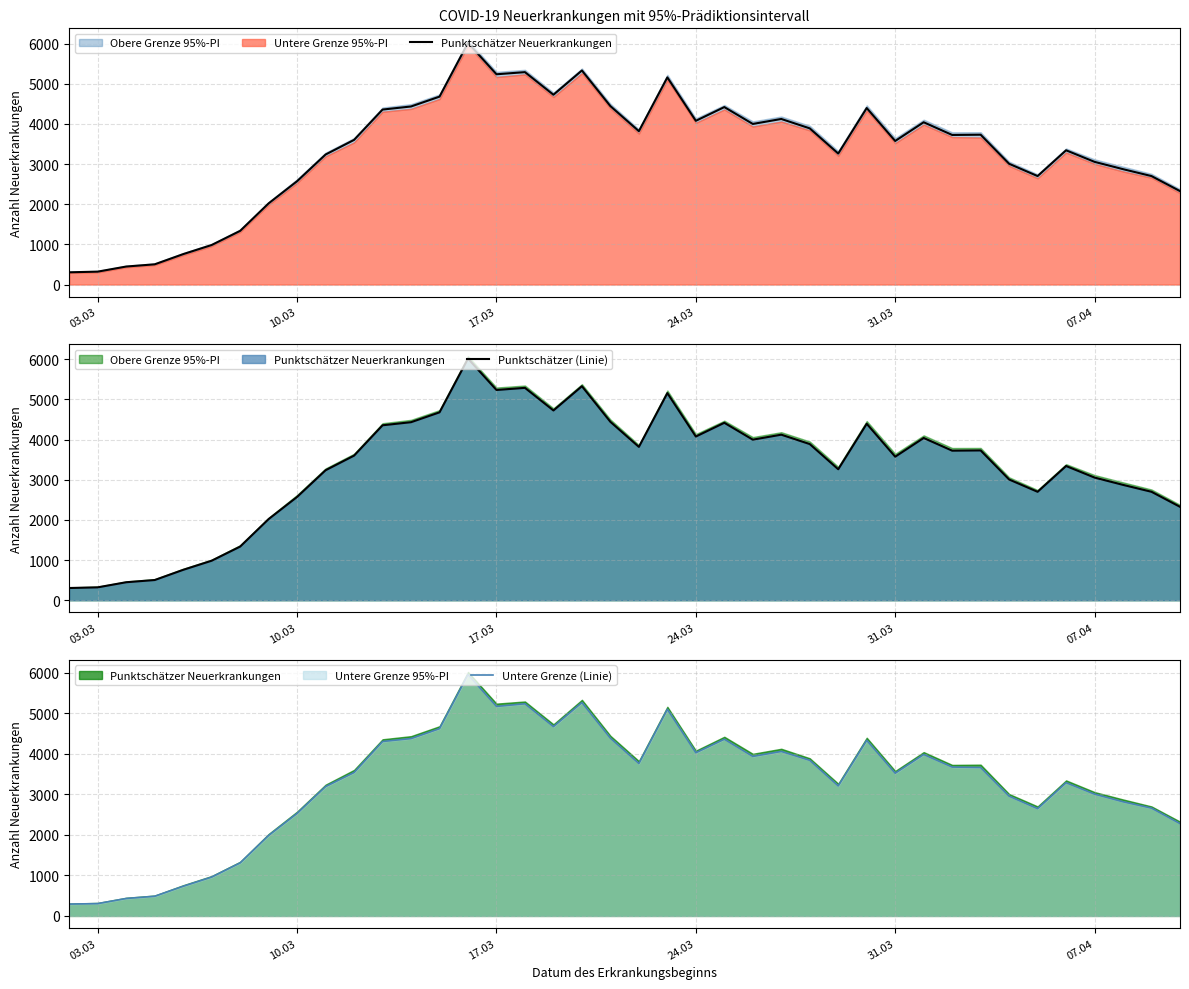

At how many categories does at least one series exceed 1947?

33